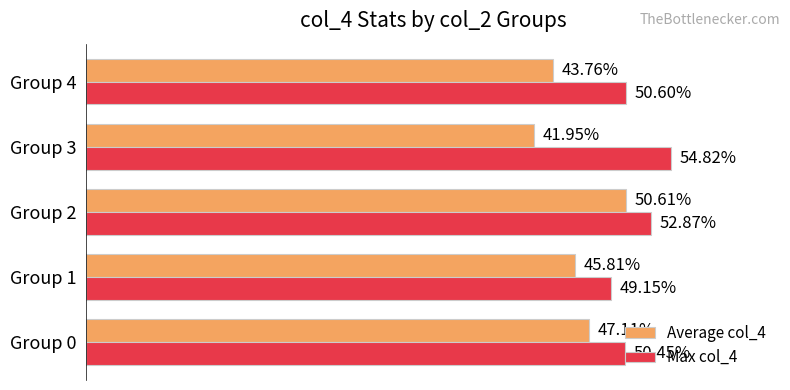

Which label corresponds to the largest value in the chart?

Group 3